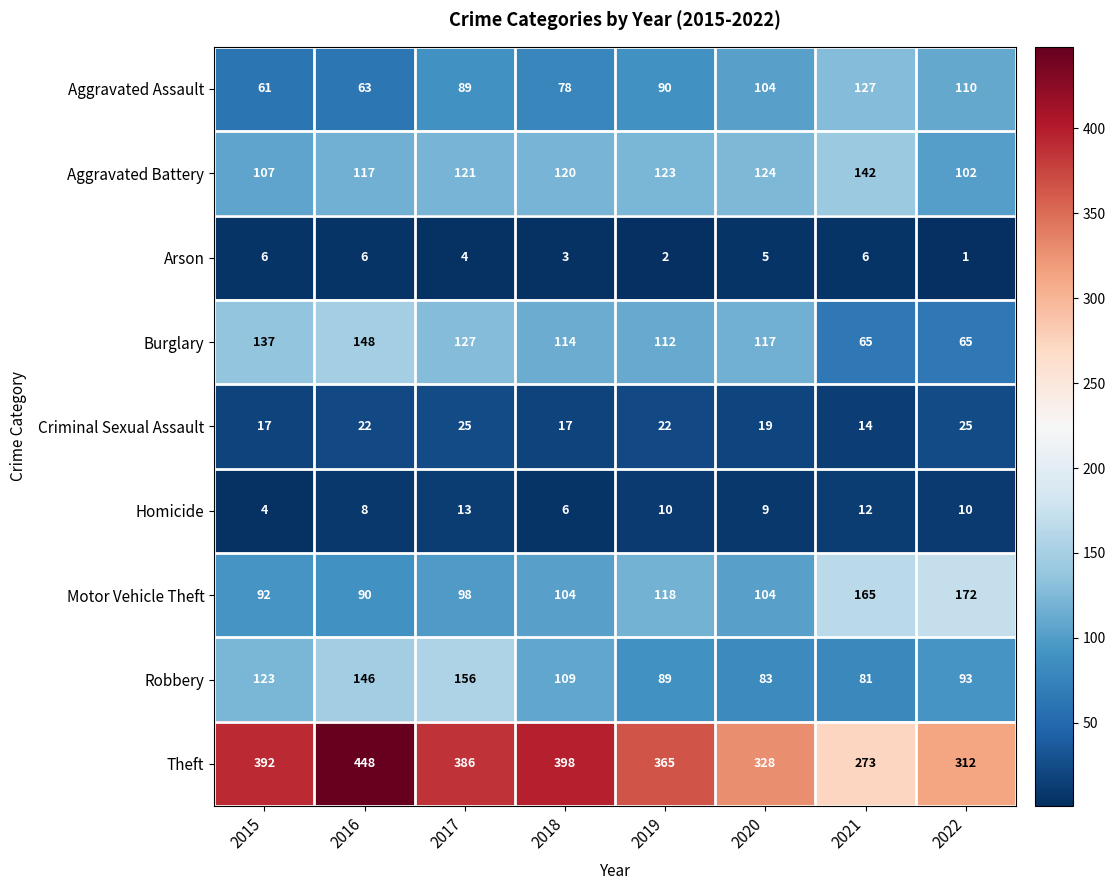

At which category is the sum across all series the highest?

2016